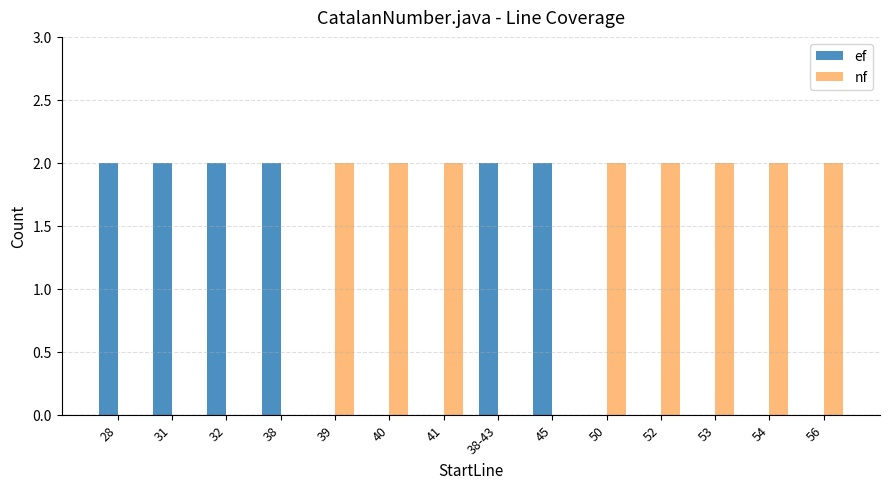

Which series has the largest total across all categories?

nf